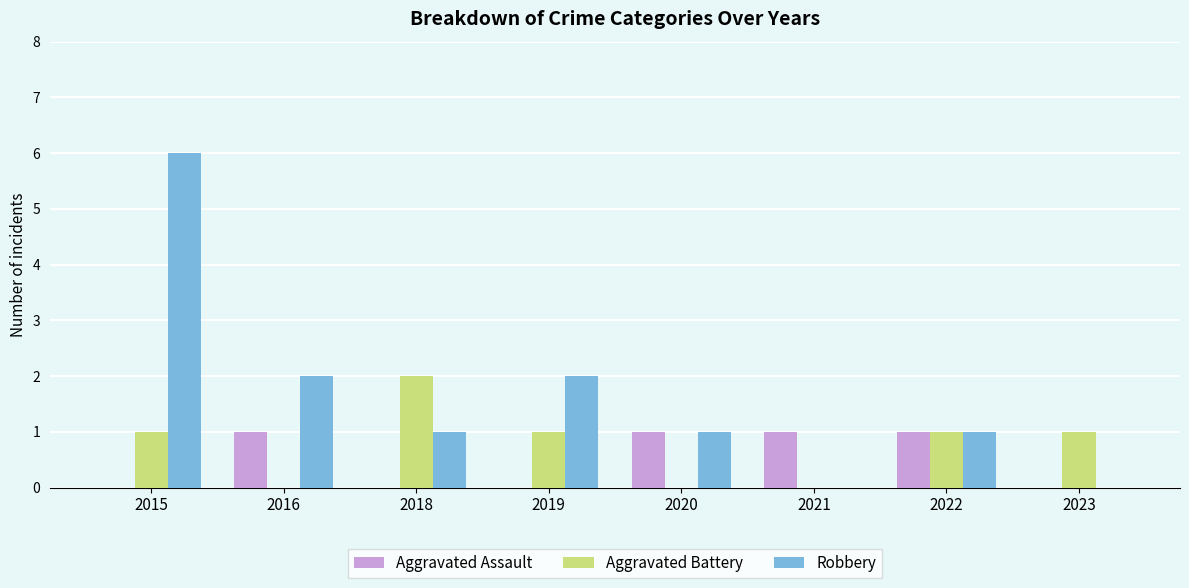

The Aggravated Assault series shows 0 at 2018. True or false?

True